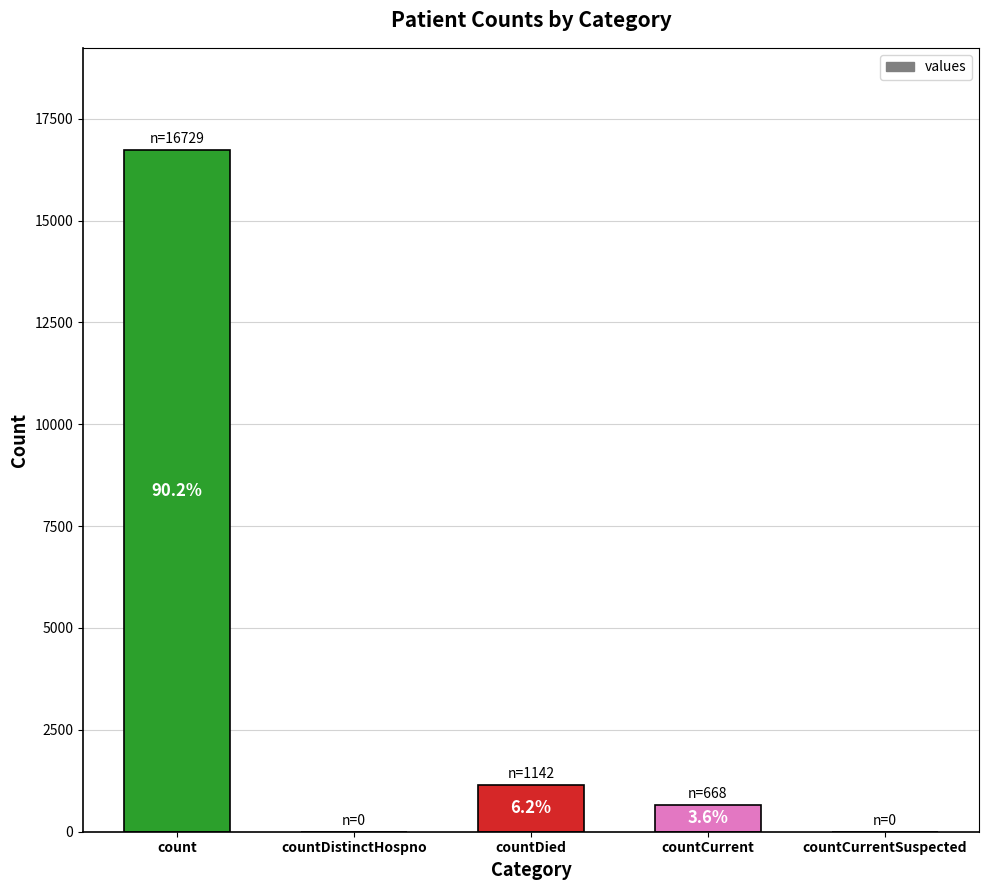

Are the bars horizontal?

No